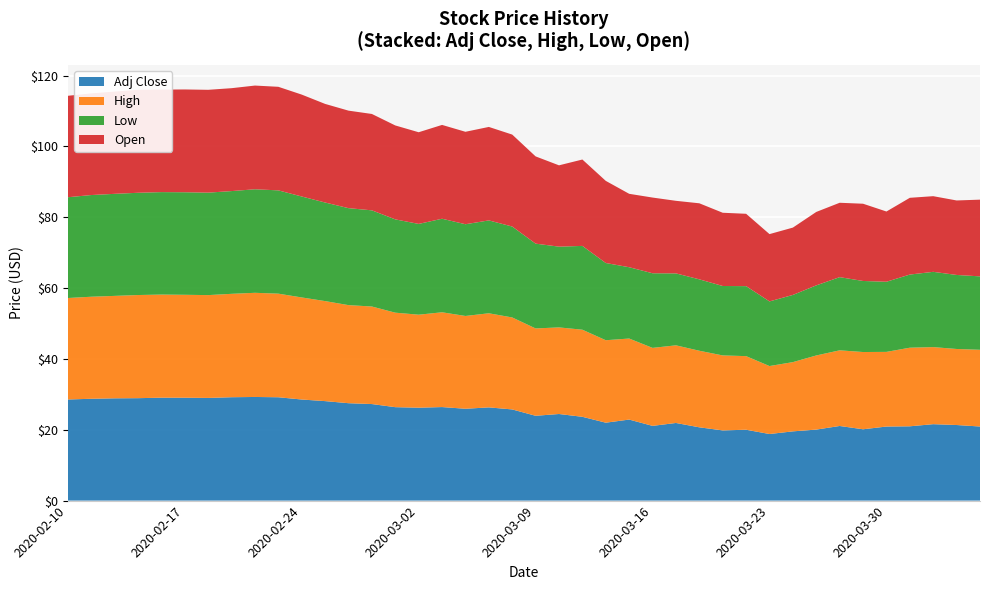

Reading left to right, what are all the values shown in this chart?

Adj Close: 2020-02-10=28.5	2020-02-11=28.8	2020-02-12=28.9	2020-02-13=28.9	2020-02-14=29.1	2020-02-17=29.0	2020-02-18=29.0	2020-02-19=29.2	2020-02-20=29.3	2020-02-21=29.2	2020-02-24=28.5	2020-02-25=28.1	2020-02-26=27.5	2020-02-27=27.3	2020-02-28=26.4	2020-03-02=26.2	2020-03-03=26.4	2020-03-04=25.9	2020-03-05=26.3	2020-03-06=25.7	2020-03-09=24.0	2020-03-10=24.5	2020-03-11=23.7	2020-03-12=22.0	2020-03-13=22.9	2020-03-16=21.1	2020-03-17=21.9	2020-03-18=20.7	2020-03-19=19.8	2020-03-20=20.0	2020-03-23=18.8	2020-03-24=19.5	2020-03-25=20.0	2020-03-26=21.1	2020-03-27=20.1	2020-03-30=20.9	2020-03-31=21.0	2020-04-01=21.6	2020-04-02=21.3	2020-04-03=20.9
High: 2020-02-10=28.6	2020-02-11=28.8	2020-02-12=28.9	2020-02-13=29.1	2020-02-14=29.1	2020-02-17=29.1	2020-02-18=29.0	2020-02-19=29.2	2020-02-20=29.4	2020-02-21=29.2	2020-02-24=28.8	2020-02-25=28.2	2020-02-26=27.7	2020-02-27=27.5	2020-02-28=26.7	2020-03-02=26.3	2020-03-03=26.8	2020-03-04=26.2	2020-03-05=26.6	2020-03-06=26.0	2020-03-09=24.7	2020-03-10=24.5	2020-03-11=24.6	2020-03-12=23.3	2020-03-13=22.9	2020-03-16=22.0	2020-03-17=21.9	2020-03-18=21.6	2020-03-19=21.2	2020-03-20=20.8	2020-03-23=19.2	2020-03-24=19.5	2020-03-25=20.9	2020-03-26=21.4	2020-03-27=21.8	2020-03-30=21.1	2020-03-31=22.2	2020-04-01=21.8	2020-04-02=21.5	2020-04-03=21.7
Low: 2020-02-10=28.5	2020-02-11=28.7	2020-02-12=28.8	2020-02-13=28.9	2020-02-14=28.9	2020-02-17=29.0	2020-02-18=28.9	2020-02-19=29.0	2020-02-20=29.2	2020-02-21=29.2	2020-02-24=28.5	2020-02-25=27.8	2020-02-26=27.4	2020-02-27=27.1	2020-02-28=26.3	2020-03-02=25.6	2020-03-03=26.4	2020-03-04=25.9	2020-03-05=26.2	2020-03-06=25.7	2020-03-09=23.9	2020-03-10=22.8	2020-03-11=23.7	2020-03-12=21.8	2020-03-13=20.1	2020-03-16=21.1	2020-03-17=20.3	2020-03-18=20.2	2020-03-19=19.6	2020-03-20=19.8	2020-03-23=18.2	2020-03-24=19.0	2020-03-25=19.8	2020-03-26=20.7	2020-03-27=20.1	2020-03-30=19.8	2020-03-31=20.6	2020-04-01=21.2	2020-04-02=20.9	2020-04-03=20.7
Open: 2020-02-10=28.6	2020-02-11=28.7	2020-02-12=28.9	2020-02-13=29.1	2020-02-14=28.9	2020-02-17=29.0	2020-02-18=29.0	2020-02-19=29.0	2020-02-20=29.3	2020-02-21=29.2	2020-02-24=28.8	2020-02-25=27.8	2020-02-26=27.5	2020-02-27=27.2	2020-02-28=26.5	2020-03-02=25.9	2020-03-03=26.5	2020-03-04=26.1	2020-03-05=26.4	2020-03-06=26.0	2020-03-09=24.6	2020-03-10=23.0	2020-03-11=24.4	2020-03-12=23.2	2020-03-13=20.7	2020-03-16=21.4	2020-03-17=20.5	2020-03-18=21.5	2020-03-19=20.7	2020-03-20=20.4	2020-03-23=19.0	2020-03-24=19.0	2020-03-25=20.7	2020-03-26=21.0	2020-03-27=21.8	2020-03-30=19.8	2020-03-31=21.7	2020-04-01=21.4	2020-04-02=21.0	2020-04-03=21.7